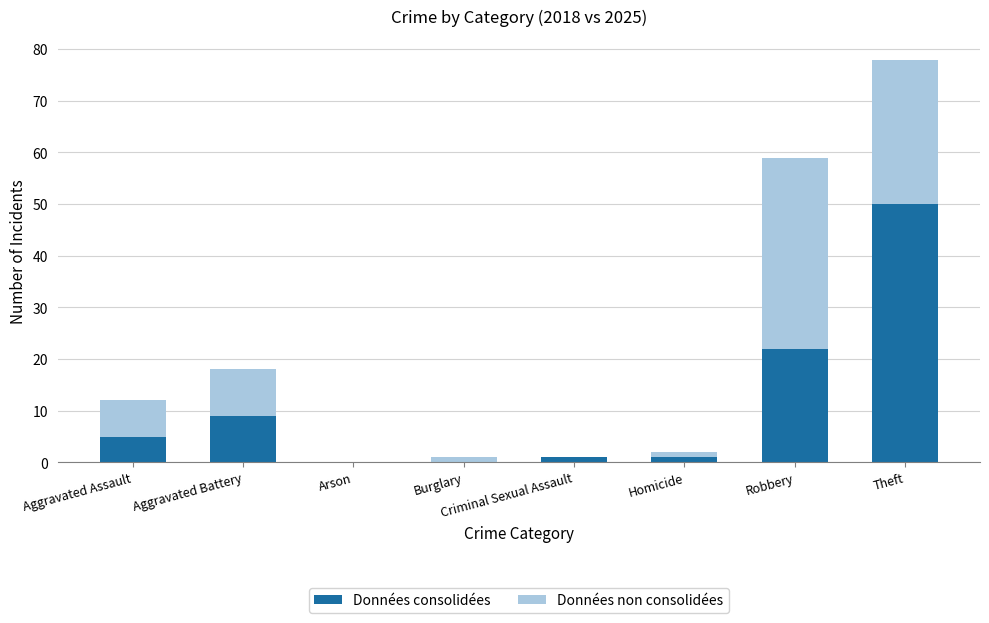

At which label does Données consolidées reach its peak?

Theft